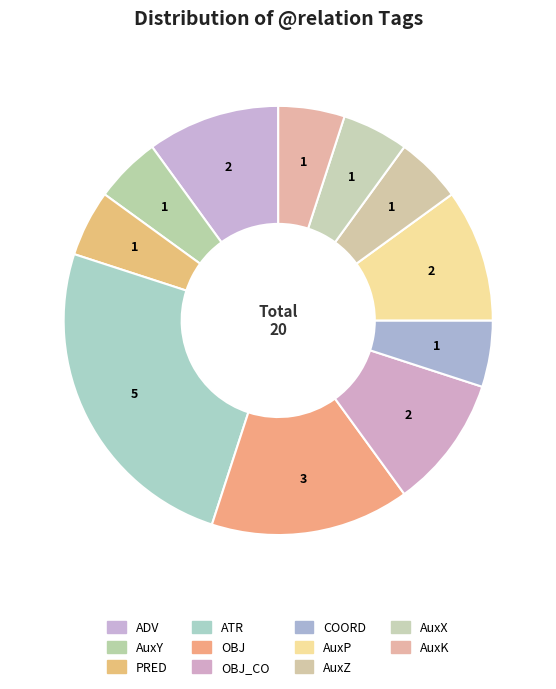

To the nearest percent, what portion does COORD represent?

5%